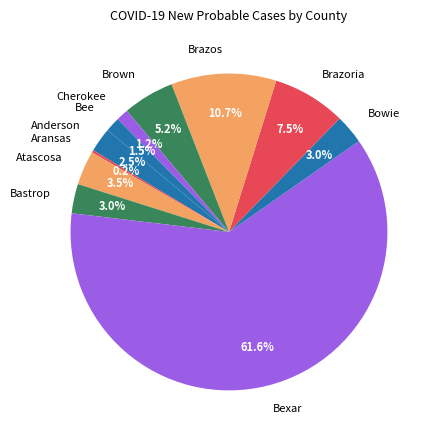

Is there any slice that represents more than half of the pie?

Yes